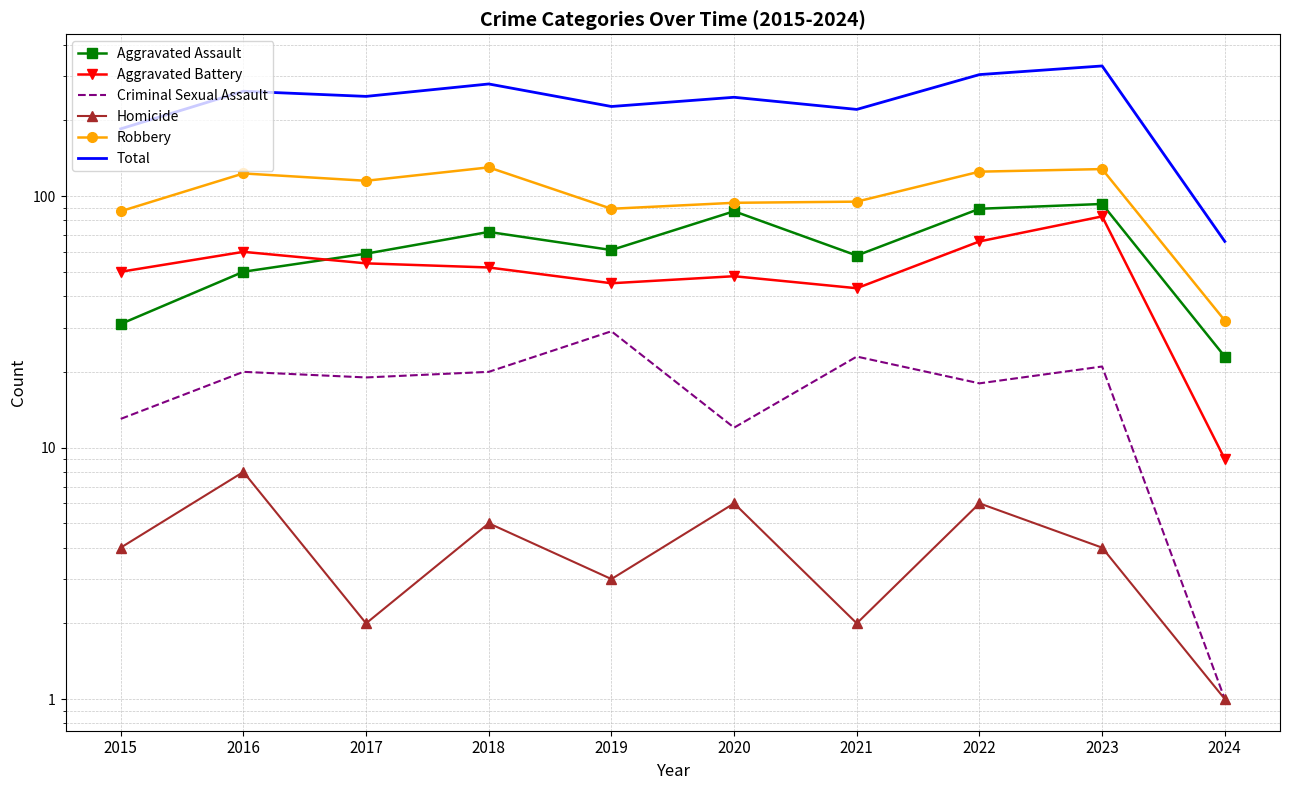

At which category is the sum across all series the highest?

2023